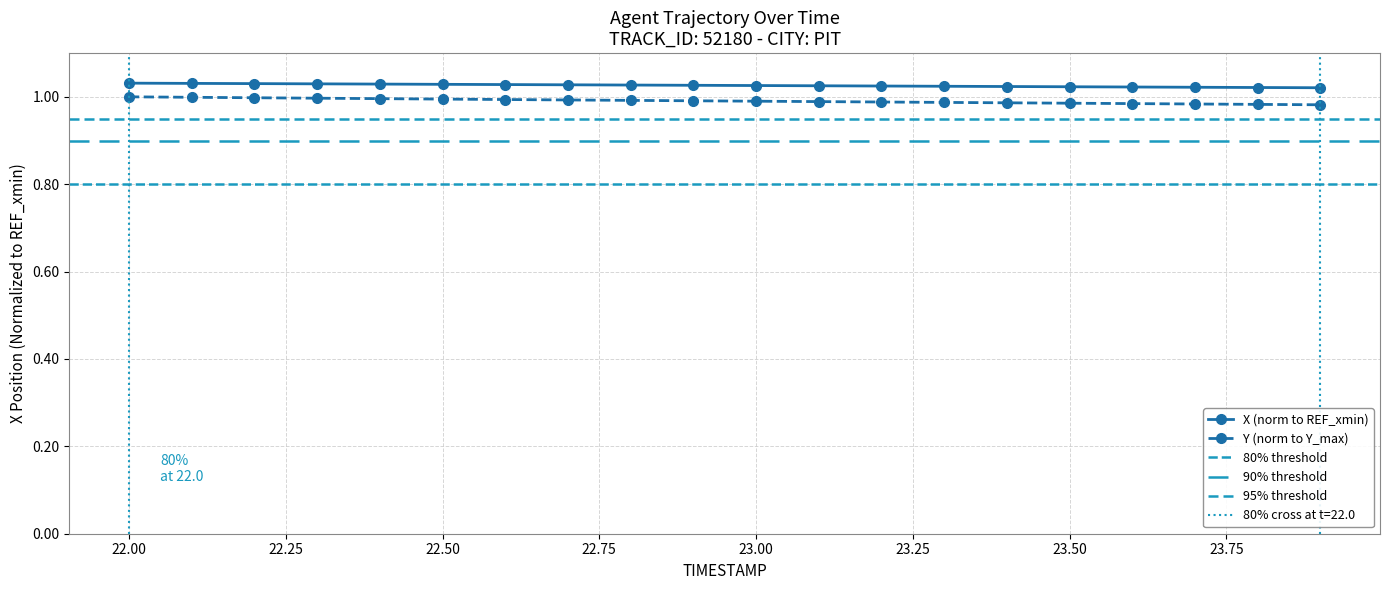

True or false: Y (norm to Y_max) and X (norm to REF_xmin) intersect in this chart.

False